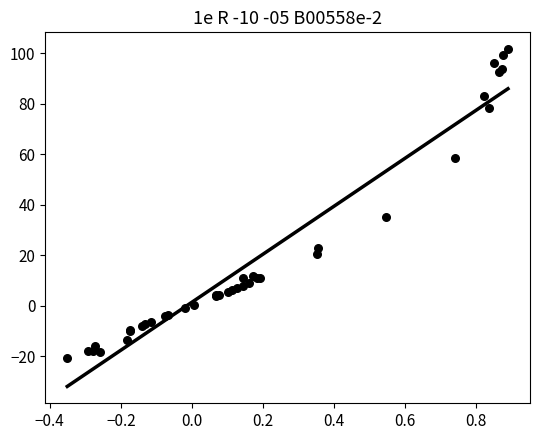

What Y value in the scatter plot is closest to 40?

35.1